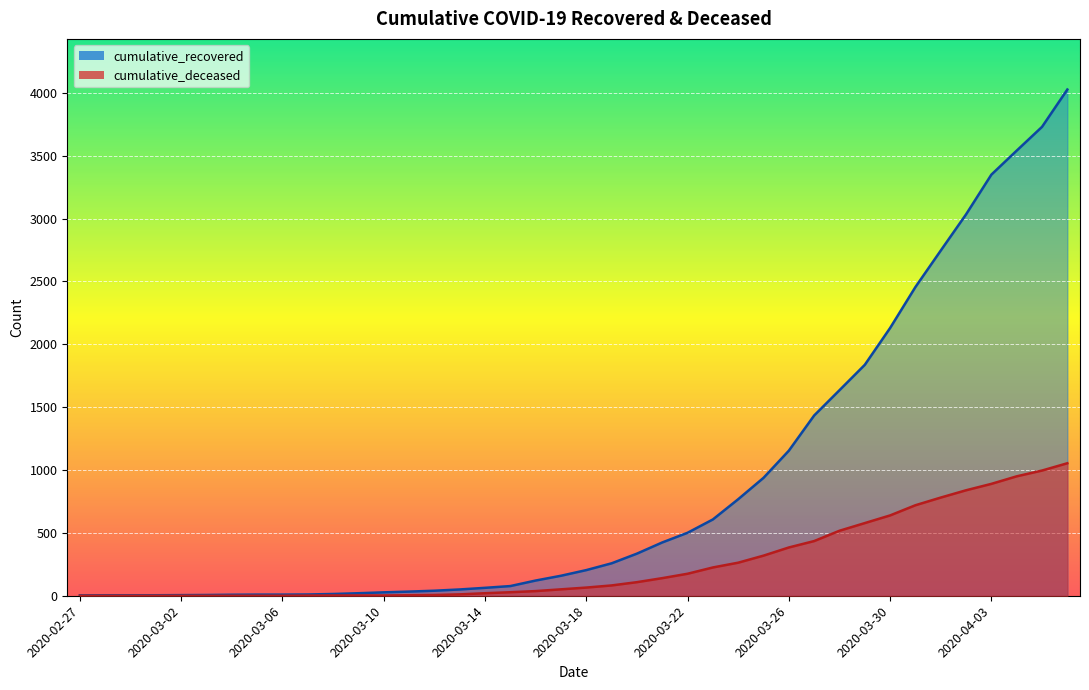

At which label does cumulative_recovered first exceed 204?

2020-03-19